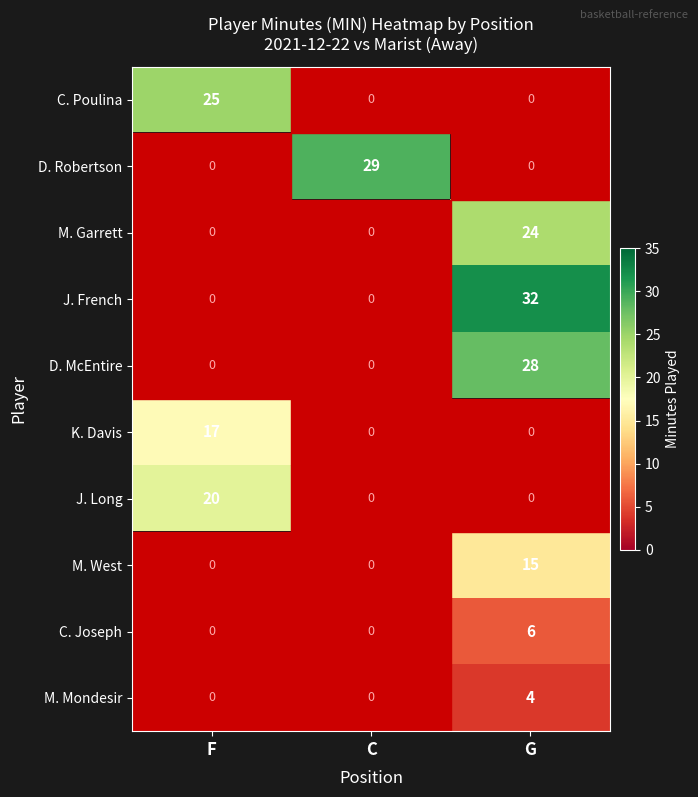

Which category has the highest value in the C. Poulina series?

F